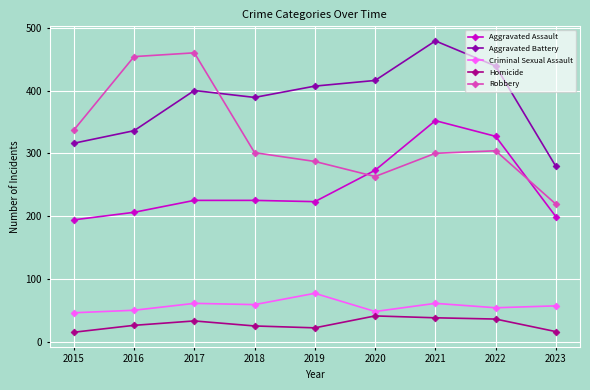

What is the lowest value of the Homicide series?

15